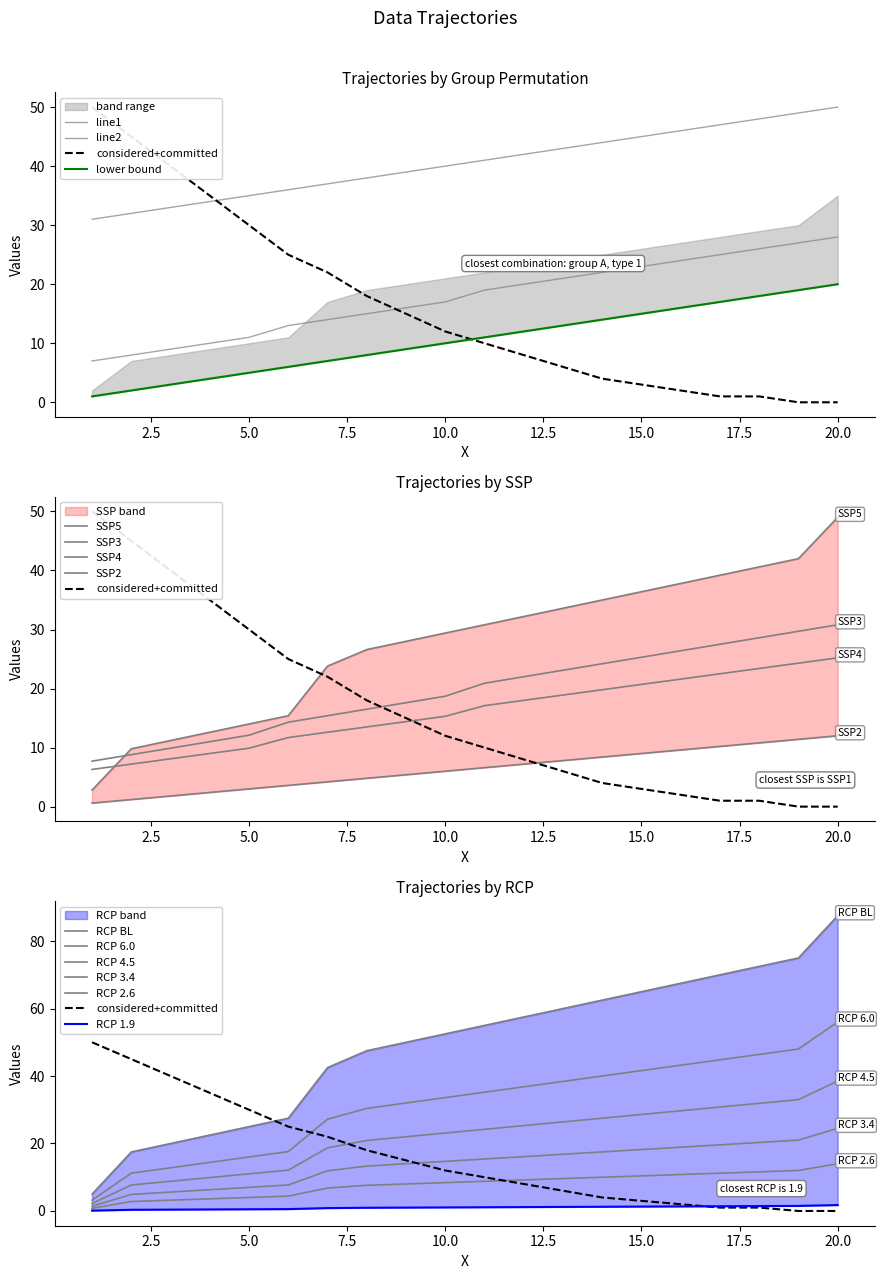

What is the approximate value of dashed_ref at 2?

45.0